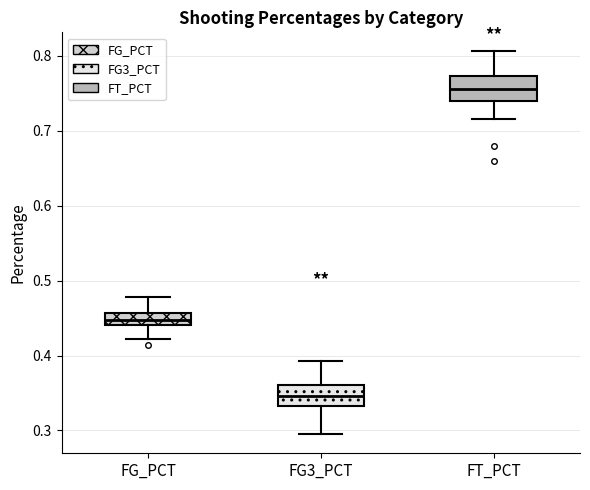

Reading left to right, read every box against the y-axis: the position of its median line, the range the box covers, and the ends of its whiskers. The values are not printed on the chart, so give them approximately, as read against the axis.

FG_PCT: median 0.45, box 0.44 to 0.46, whiskers 0.42 to 0.48
FG3_PCT: median 0.35, box 0.33 to 0.36, whiskers 0.30 to 0.39
FT_PCT: median 0.76, box 0.74 to 0.77, whiskers 0.72 to 0.81